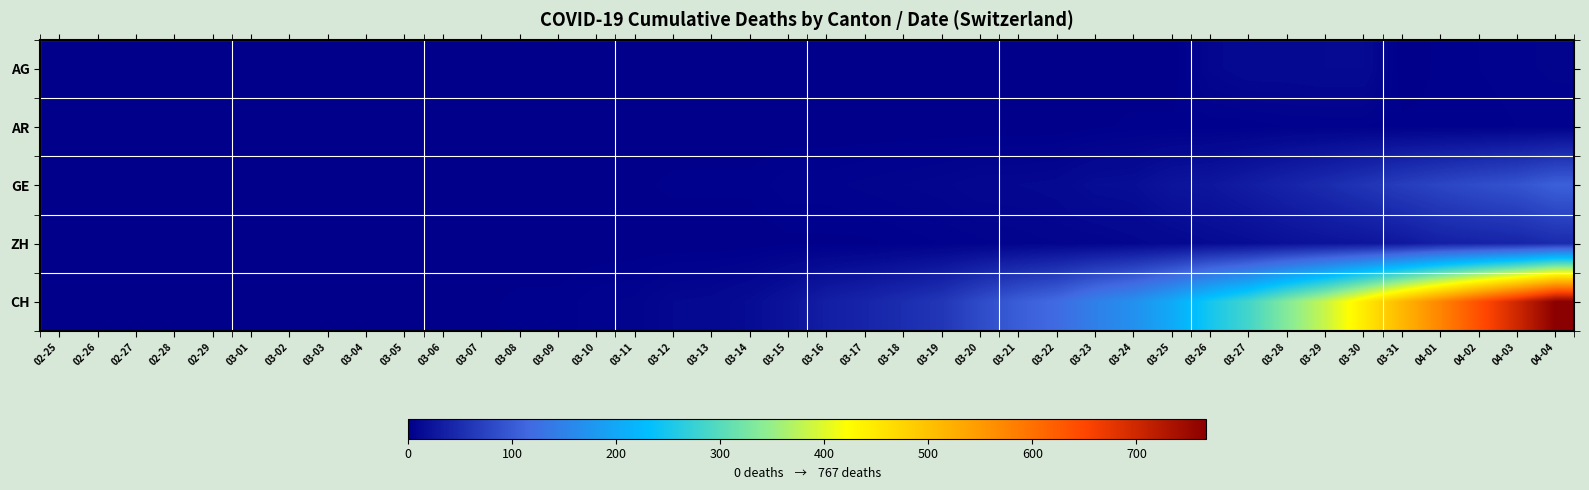

Which series has the largest range (max minus min)?

CH